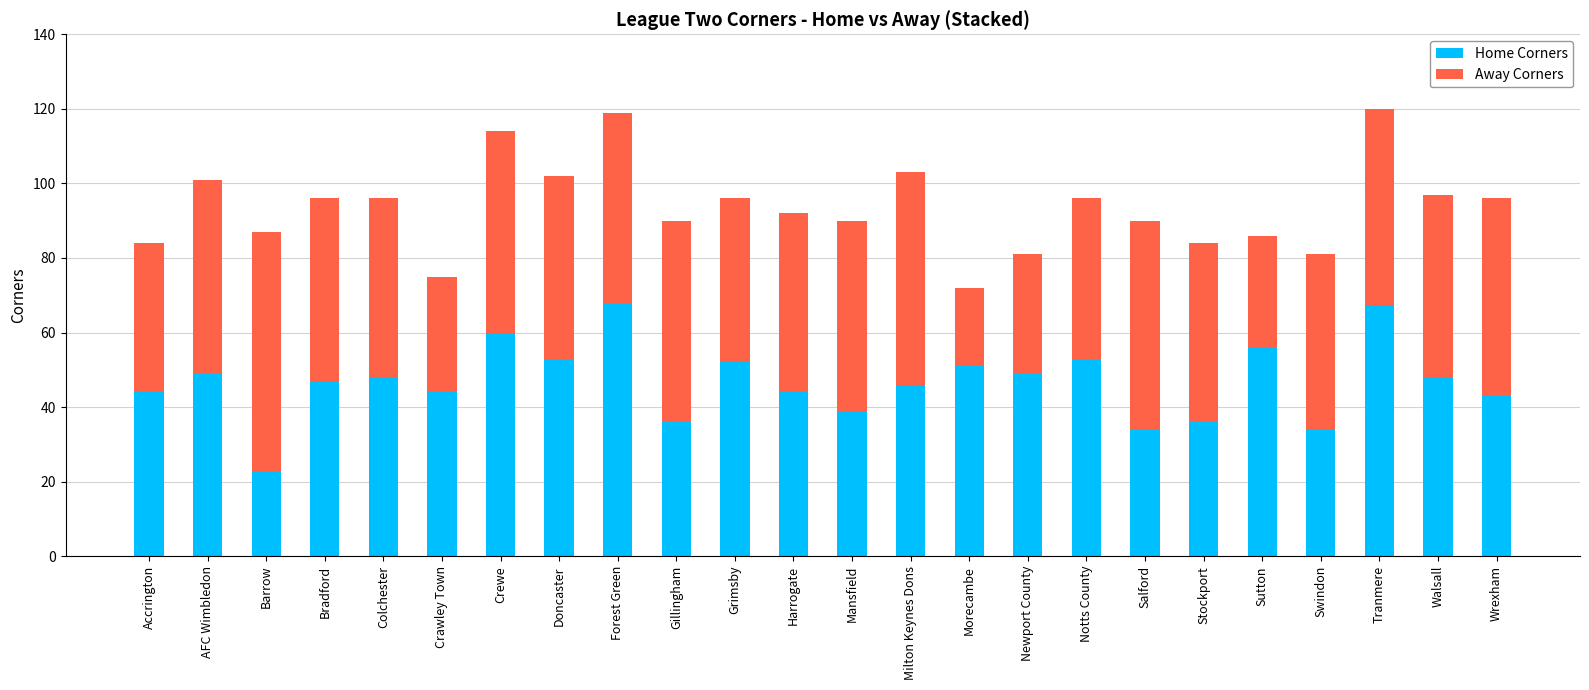

What is the difference between the second highest and second lowest values in the Home Corners series?

33